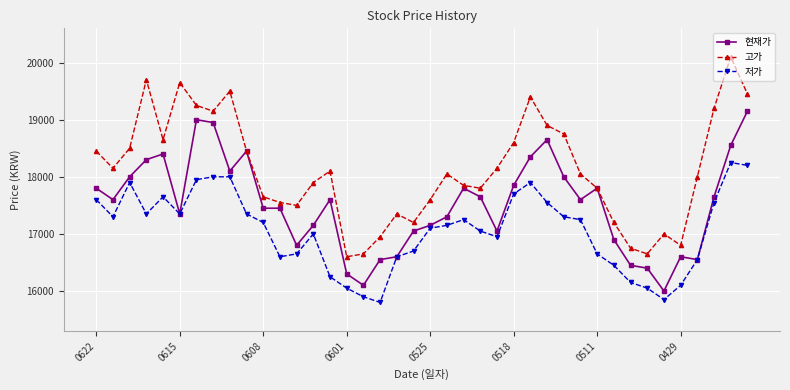

True or false: 고가 and 저가 cross at least once.

False